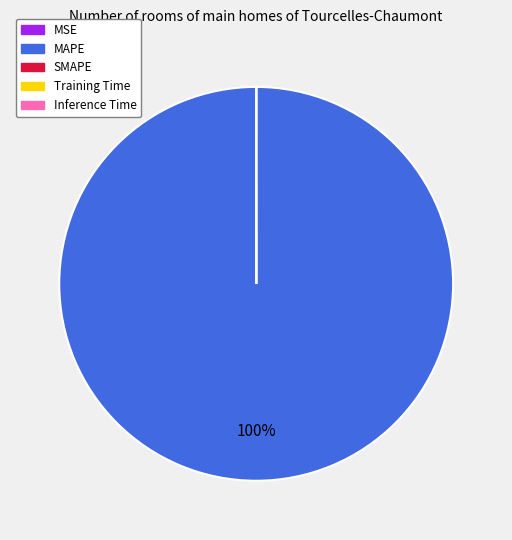

To the nearest percent, what is the average slice percentage?

25%